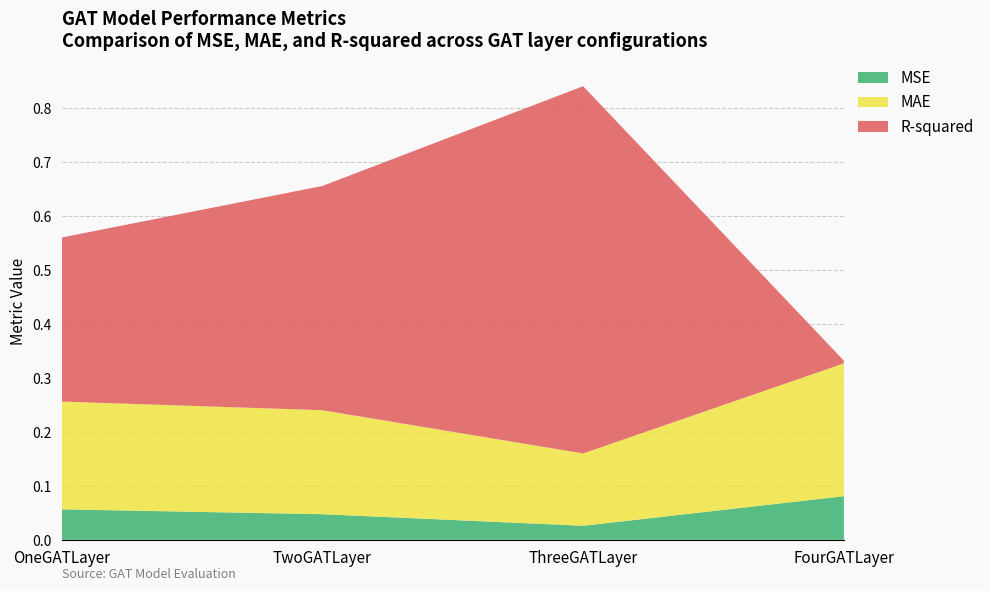

Reading left to right, extract all data points from this chart.

MSE: OneGATLayer=0.1	TwoGATLayer=0.0	ThreeGATLayer=0.0	FourGATLayer=0.1
MAE: OneGATLayer=0.2	TwoGATLayer=0.2	ThreeGATLayer=0.1	FourGATLayer=0.2
R-squared: OneGATLayer=0.3	TwoGATLayer=0.4	ThreeGATLayer=0.7	FourGATLayer=0.0